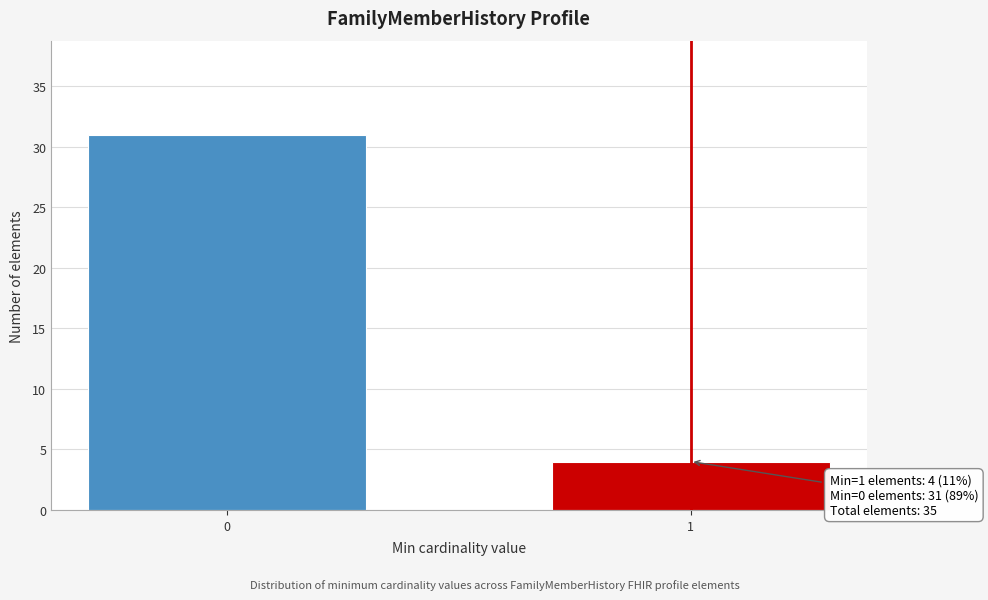

Reading left to right, extract all data points from this chart.

0=31	1=4